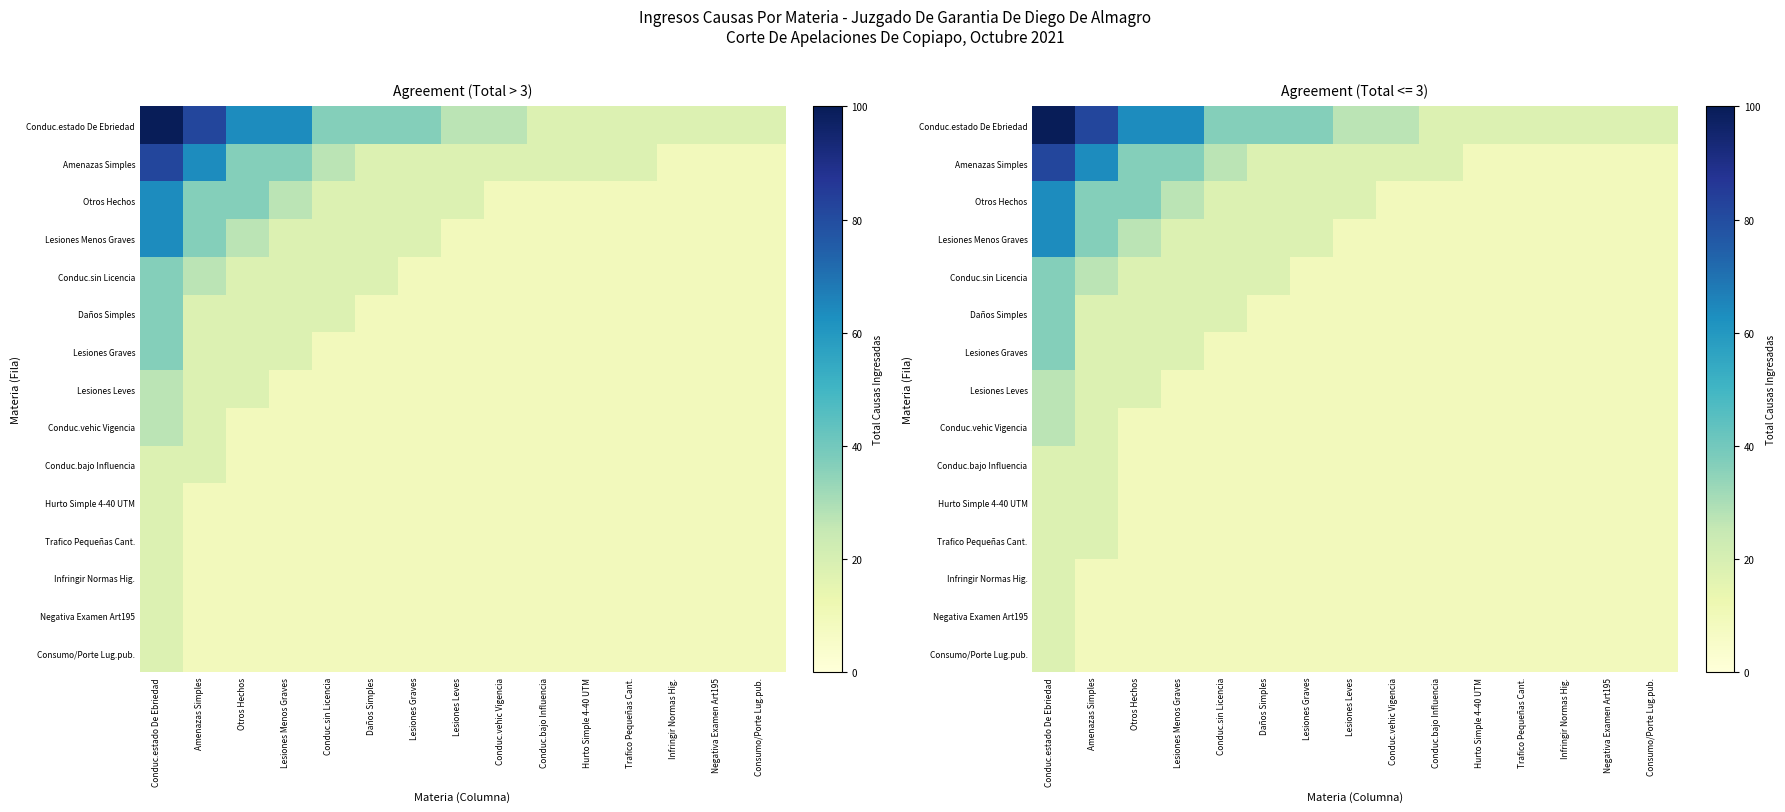

What is the lowest value of the Conduc.vehic Vigencia series?

9.1